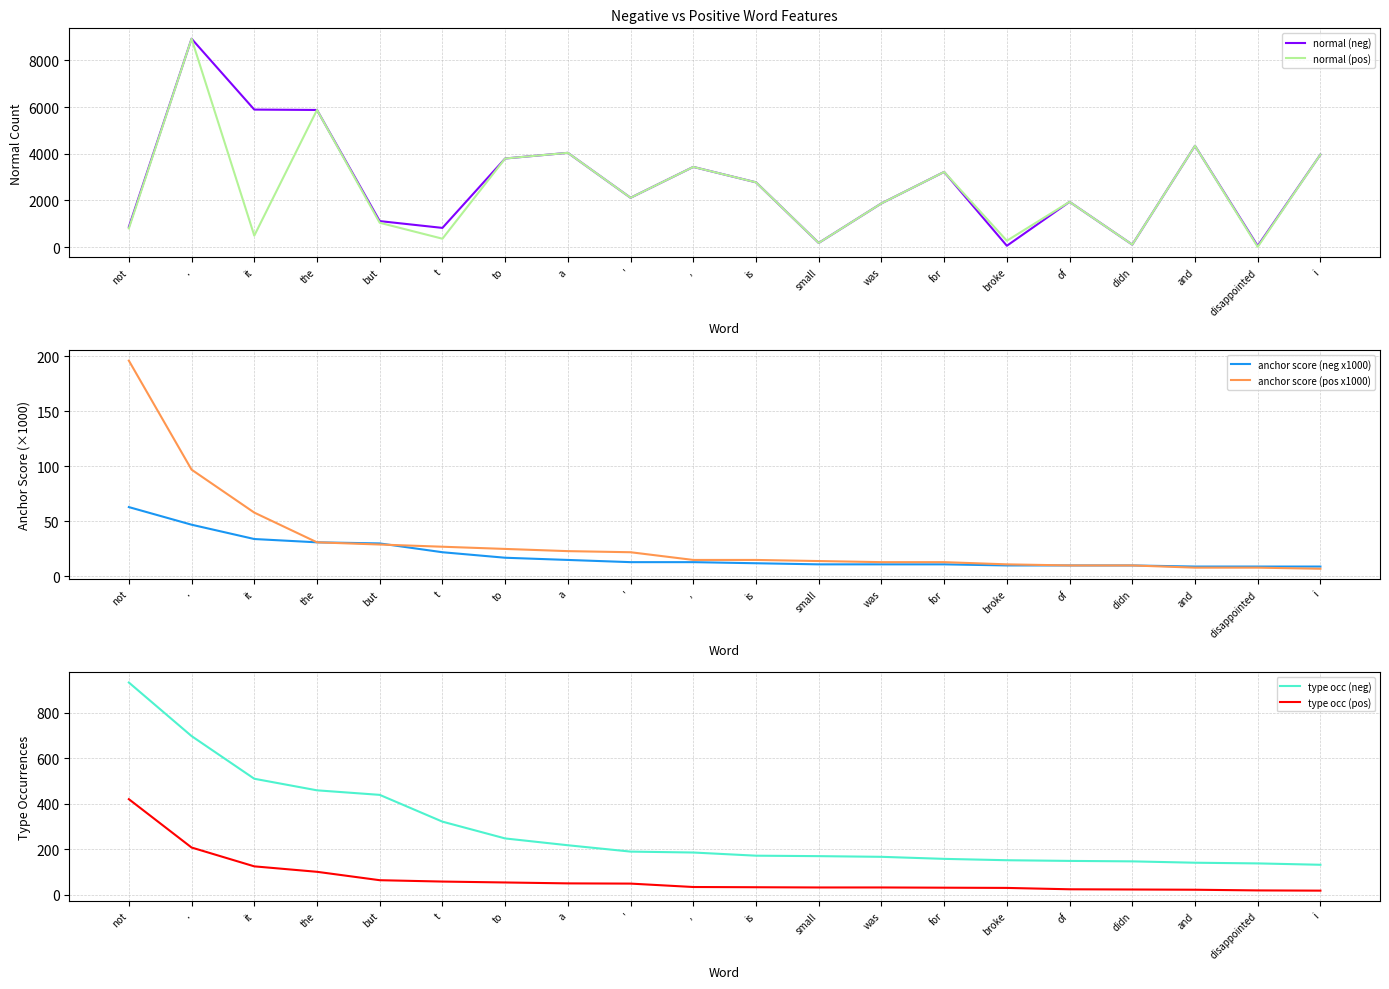

What position from the left is ,?

10